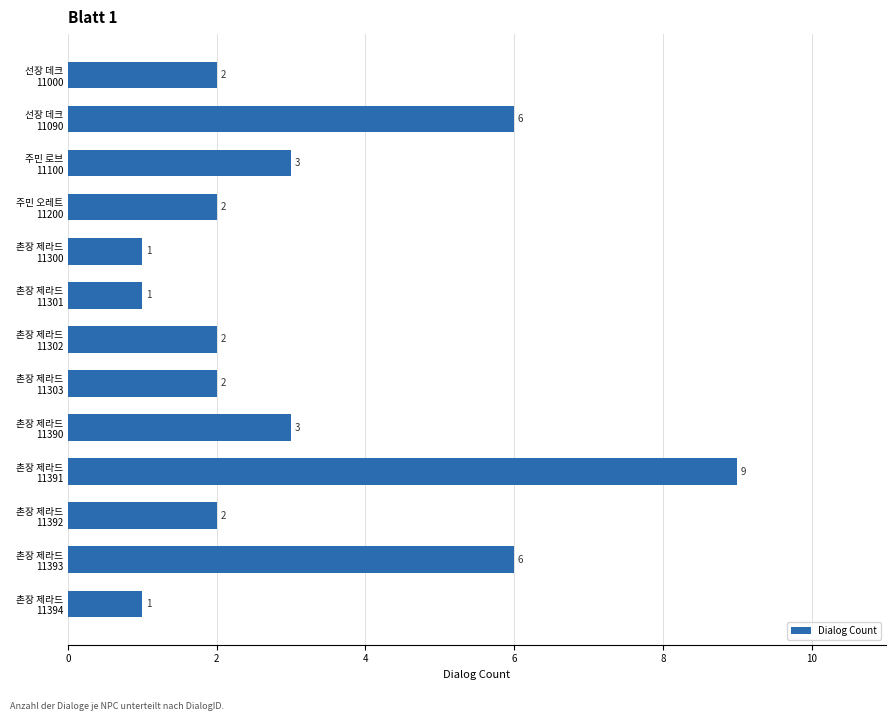

What is the average value?

3